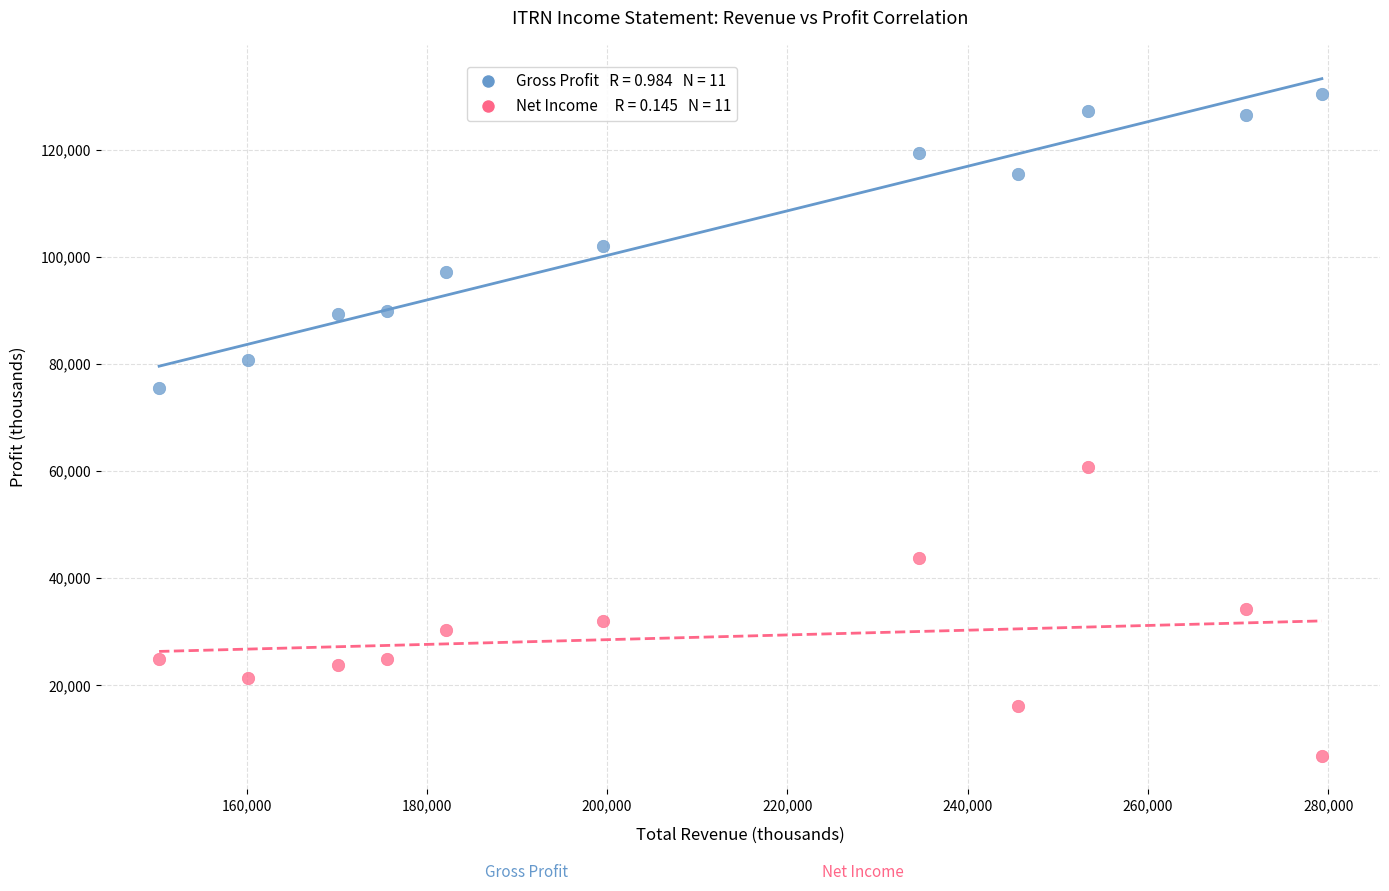

Across all data points, what is the range of X values (max minus min)?

129000